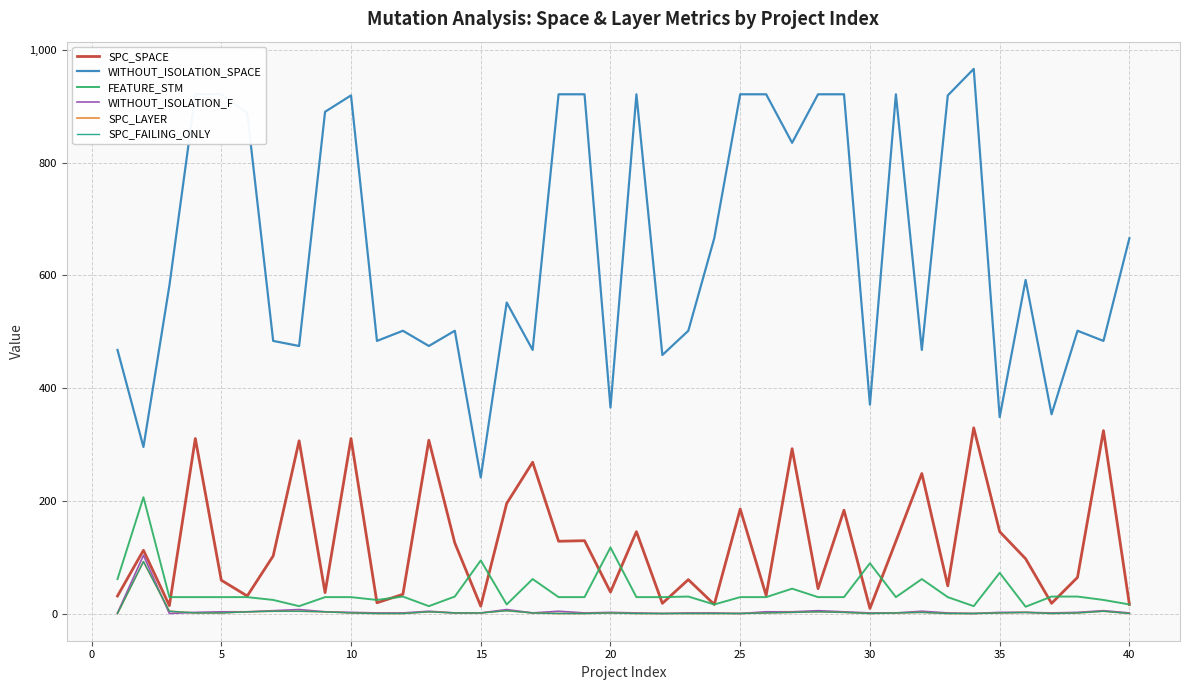

Does the chart have visible grid lines?

Yes